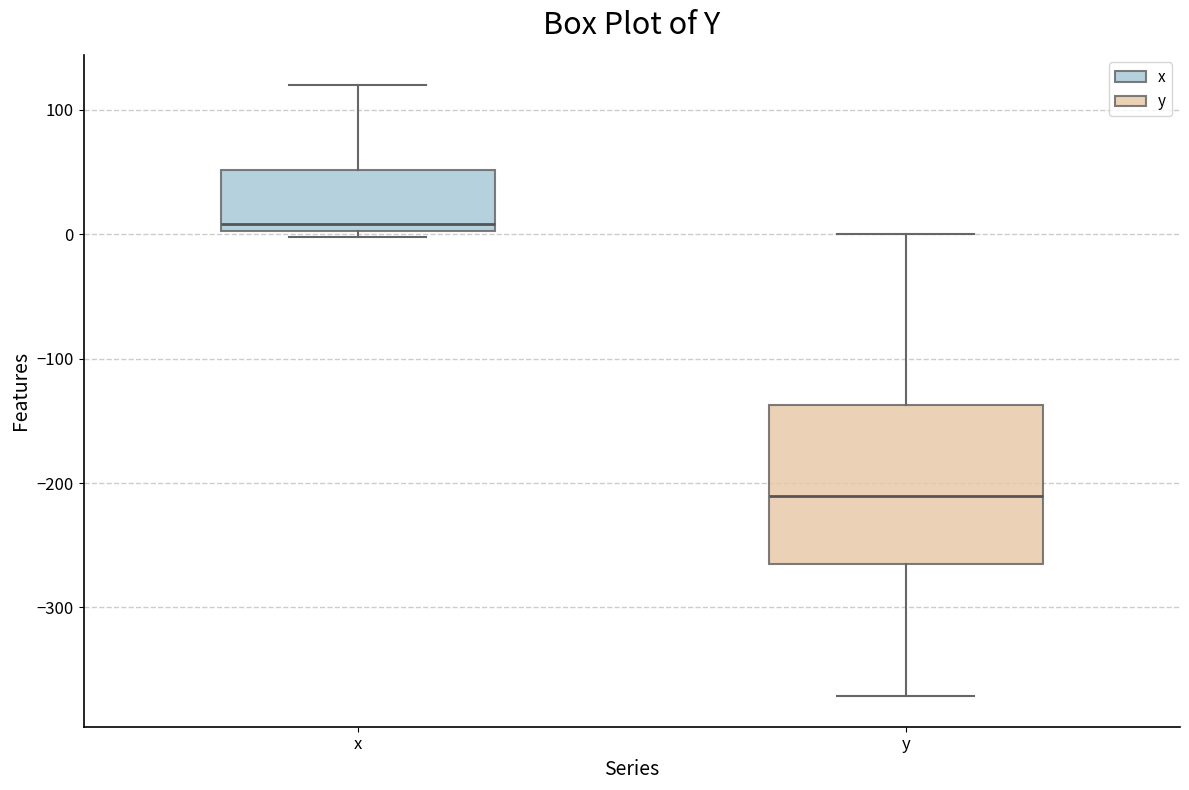

Comparing the boxes themselves (not the whiskers), which one is the tallest?

y